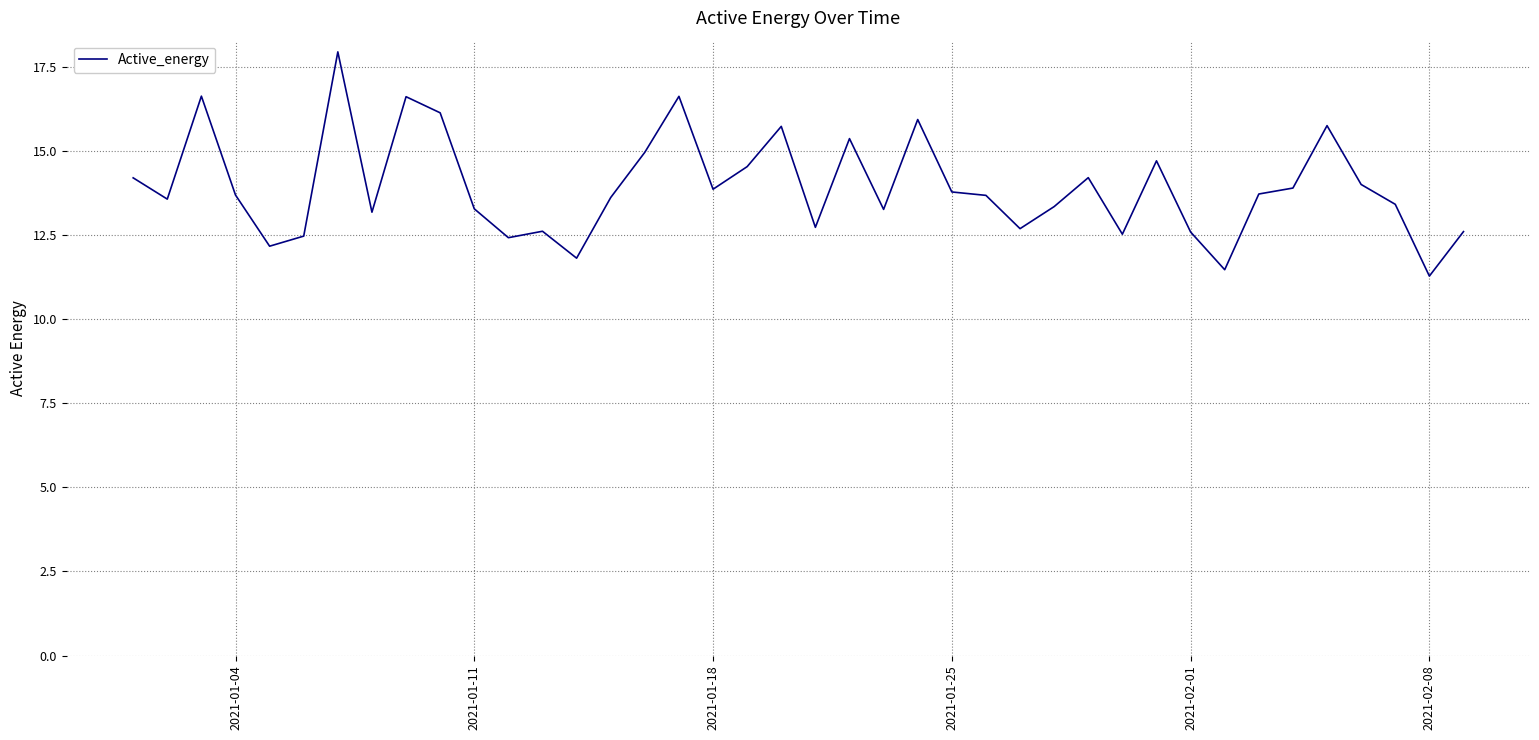

How many lines are shown in the chart?

1